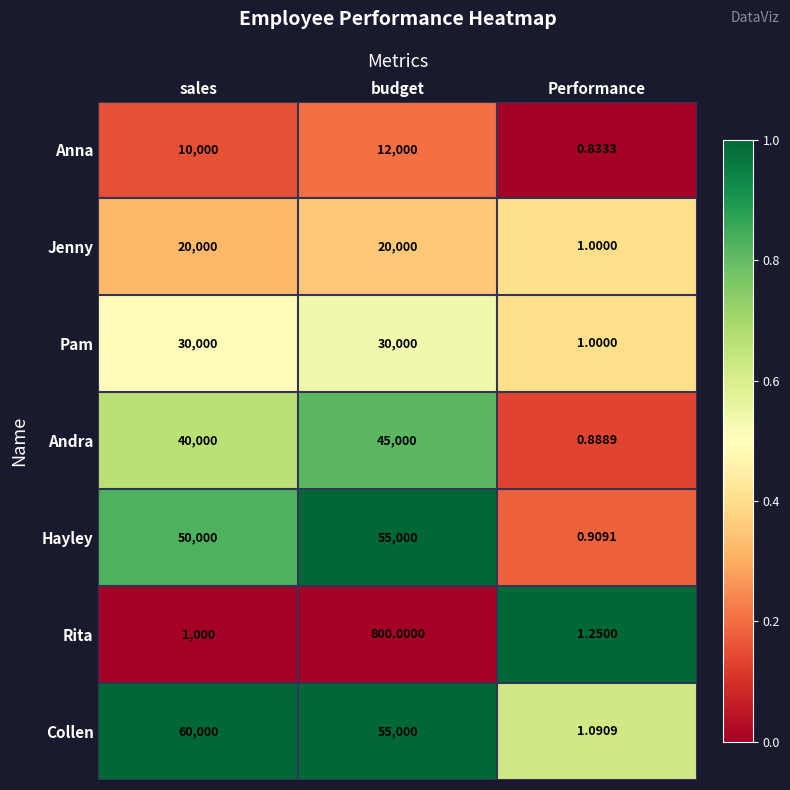

Which series has the widest spread of values?

Collen